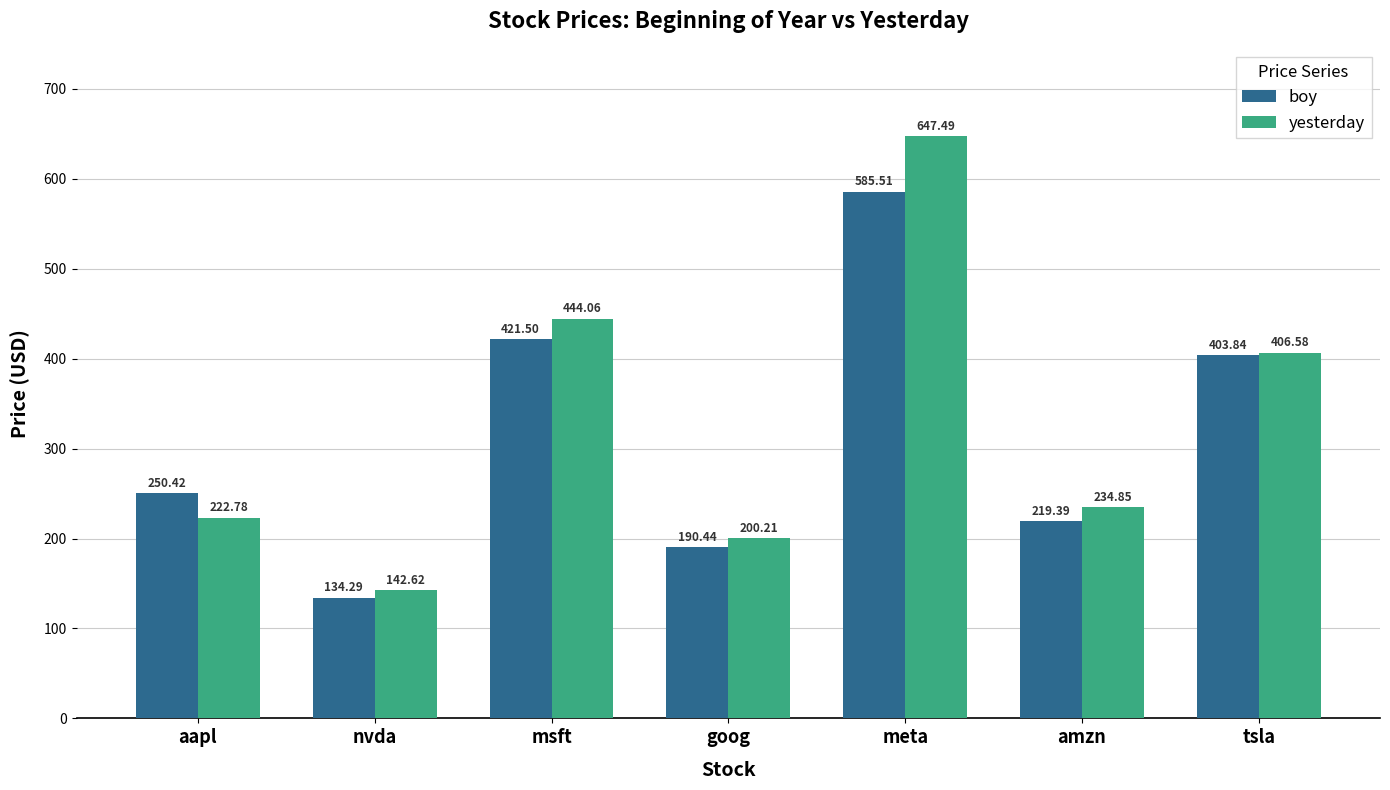

At how many categories does at least one series exceed 586?

1